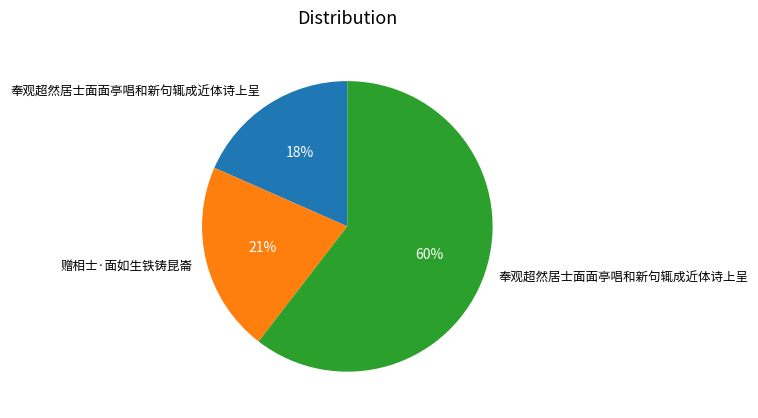

To the nearest percent, what is the difference between the largest and smallest slice percentages?

42%